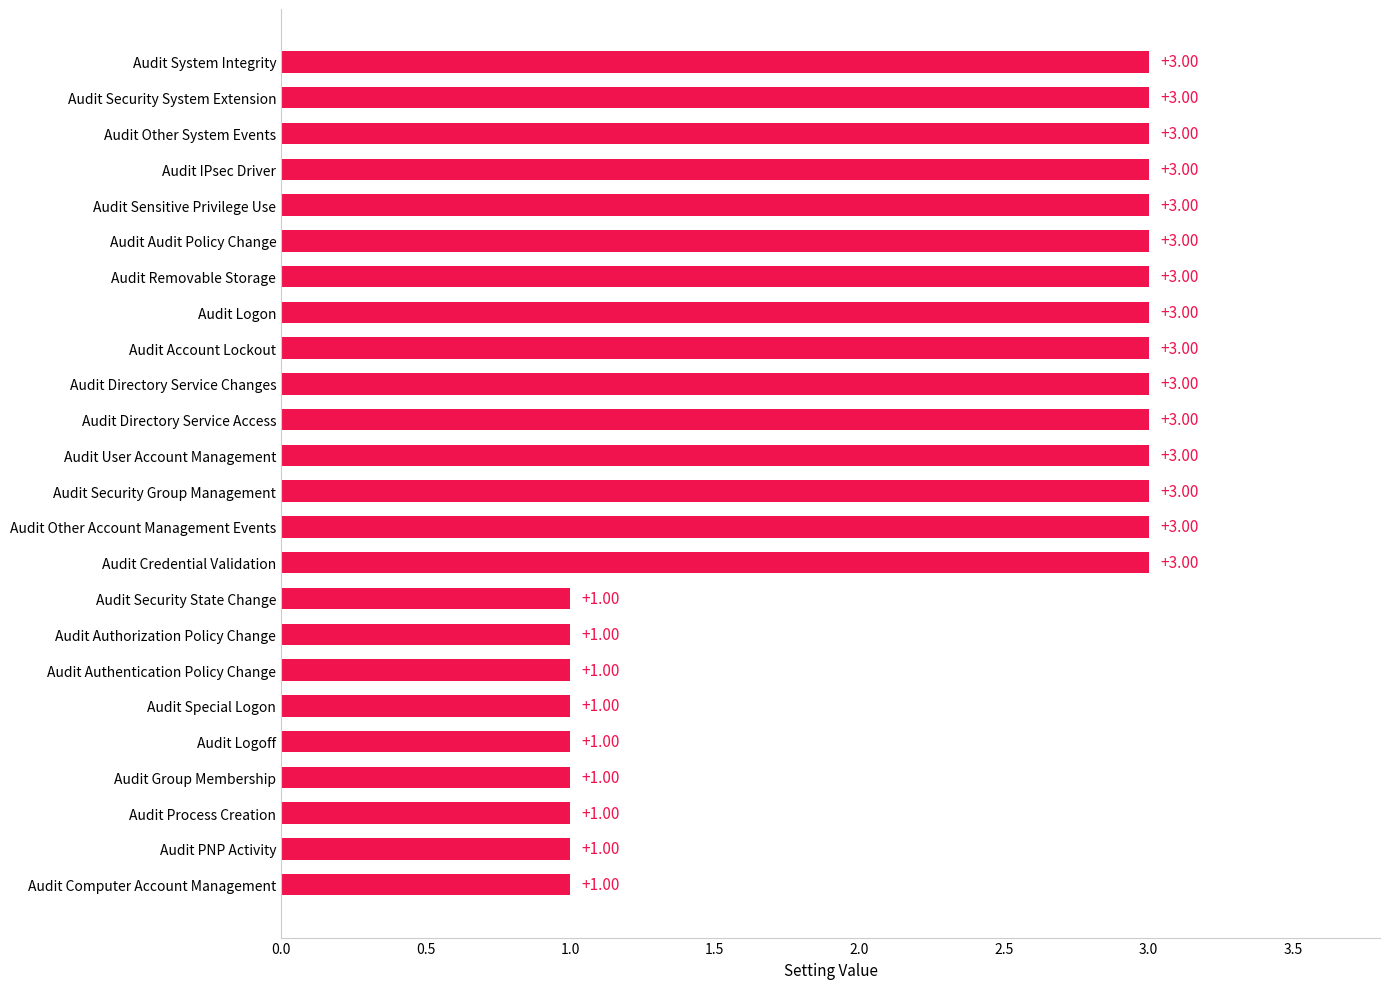

What is the sum of the values at Audit Security State Change and Audit Account Lockout?

4